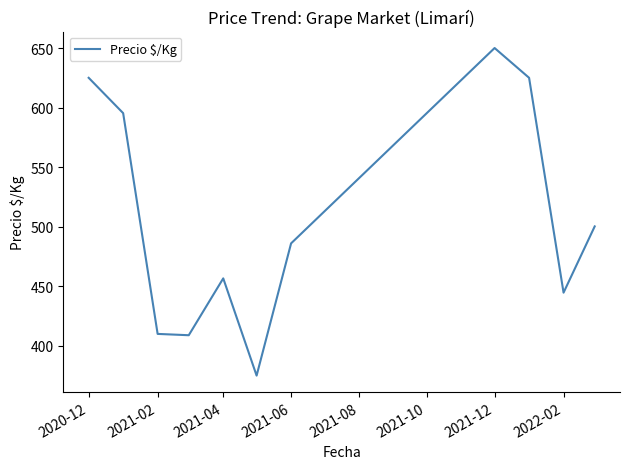

How many lines are shown in the chart?

1